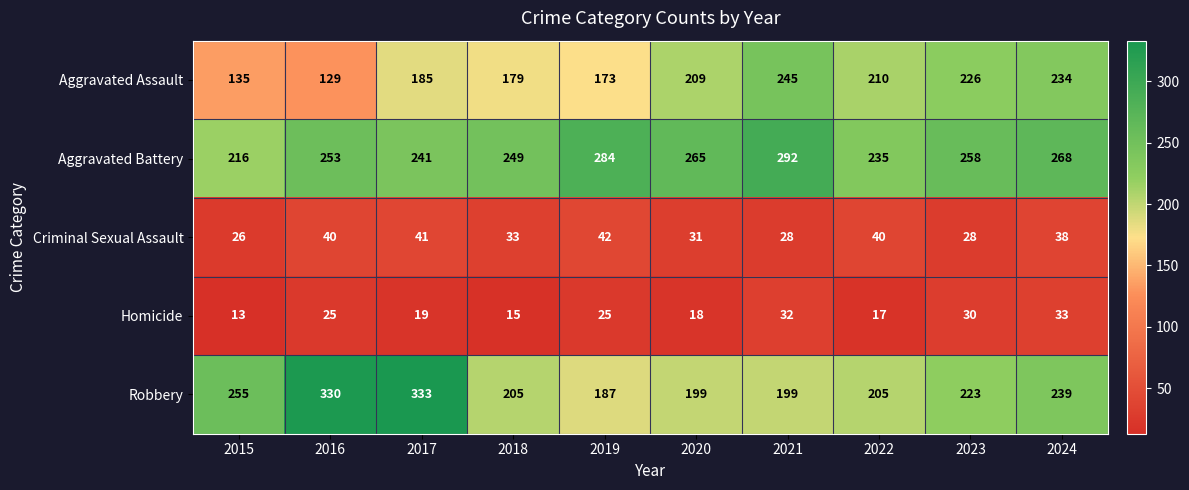

What is the difference between the maximum and minimum values in the Homicide series?

20